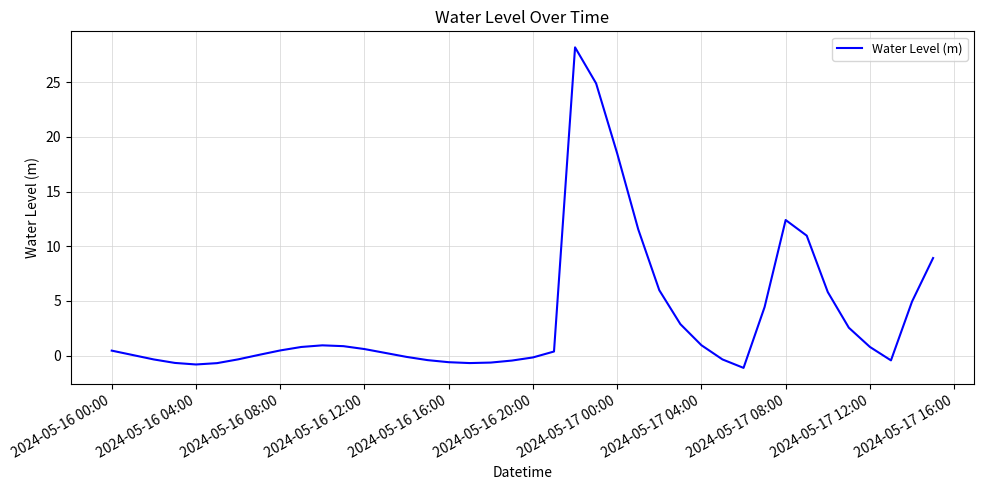

What is the greatest value displayed?

28.2